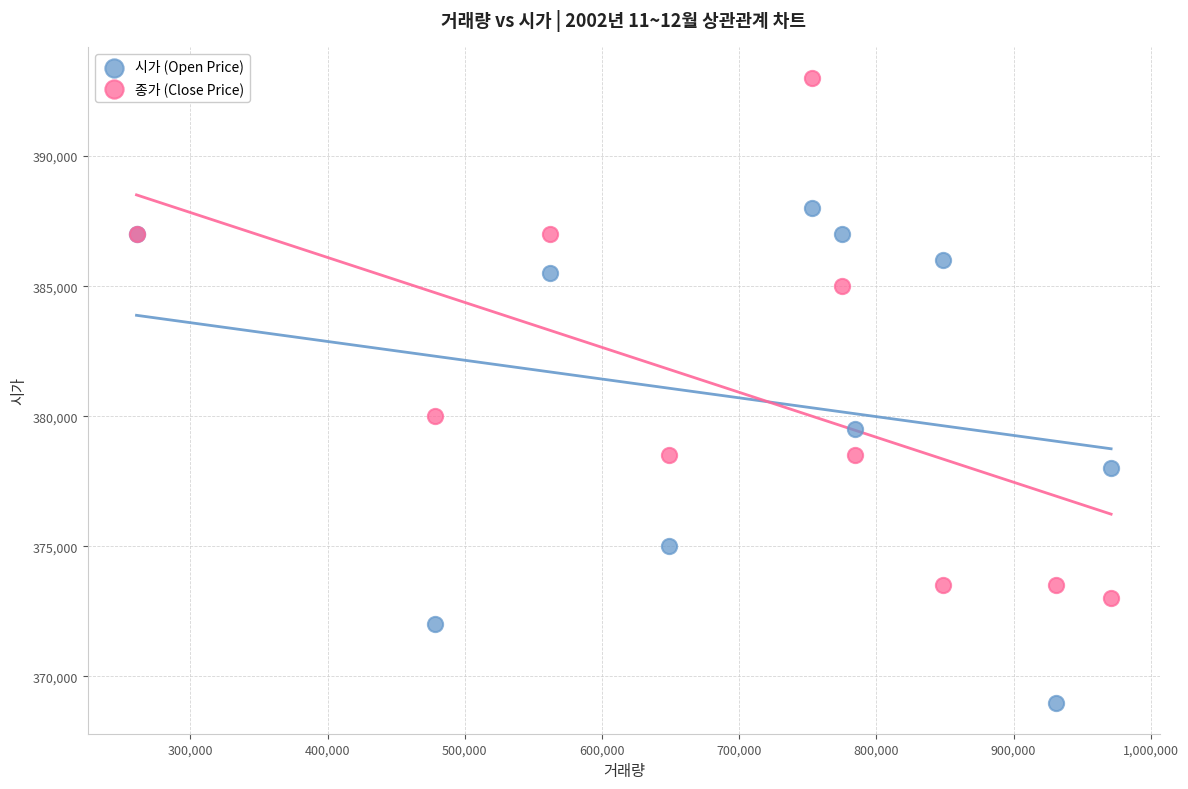

Which series has the widest spread of Y values?

종가 (Close Price)